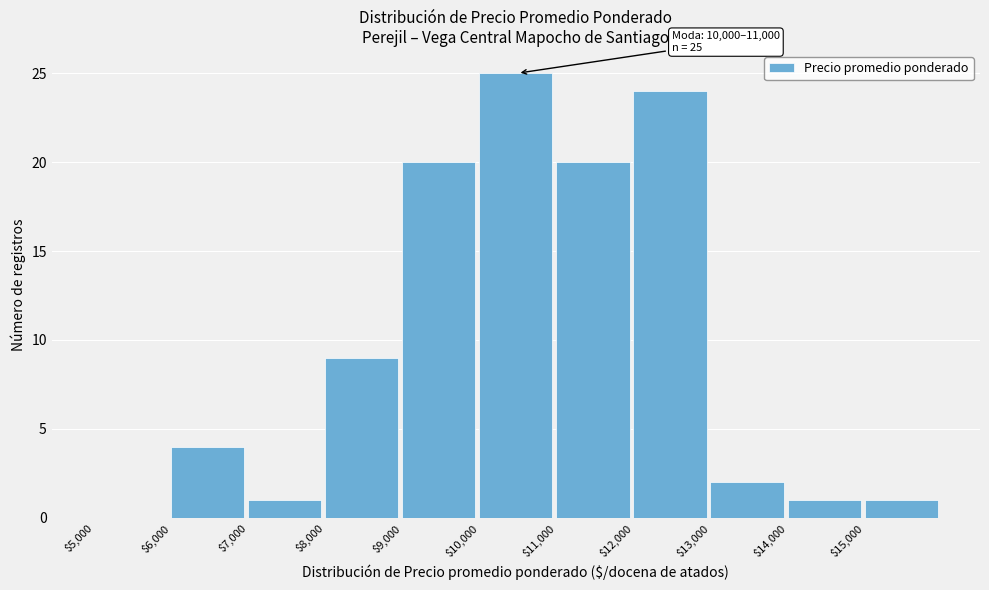

Which range on the x-axis has the tallest bar?

10000 to 11000